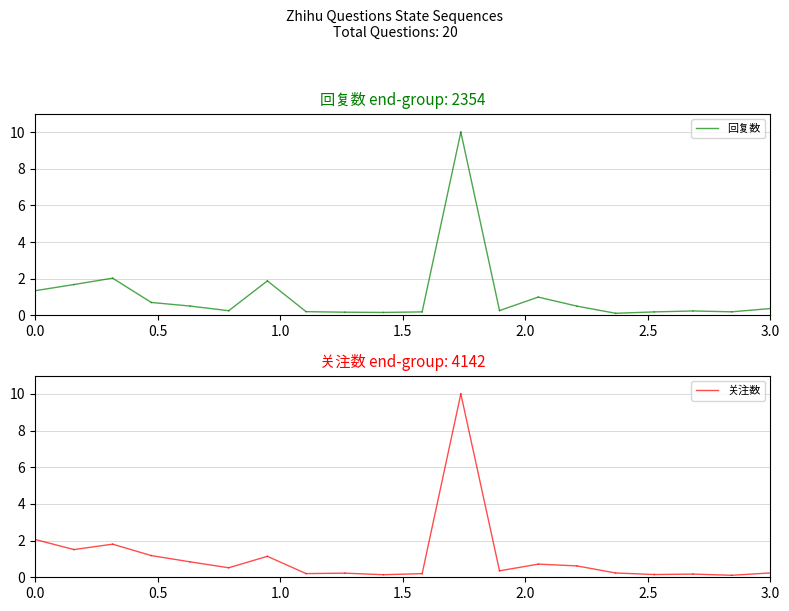

What is the total value across all series at 0.0?

3.4